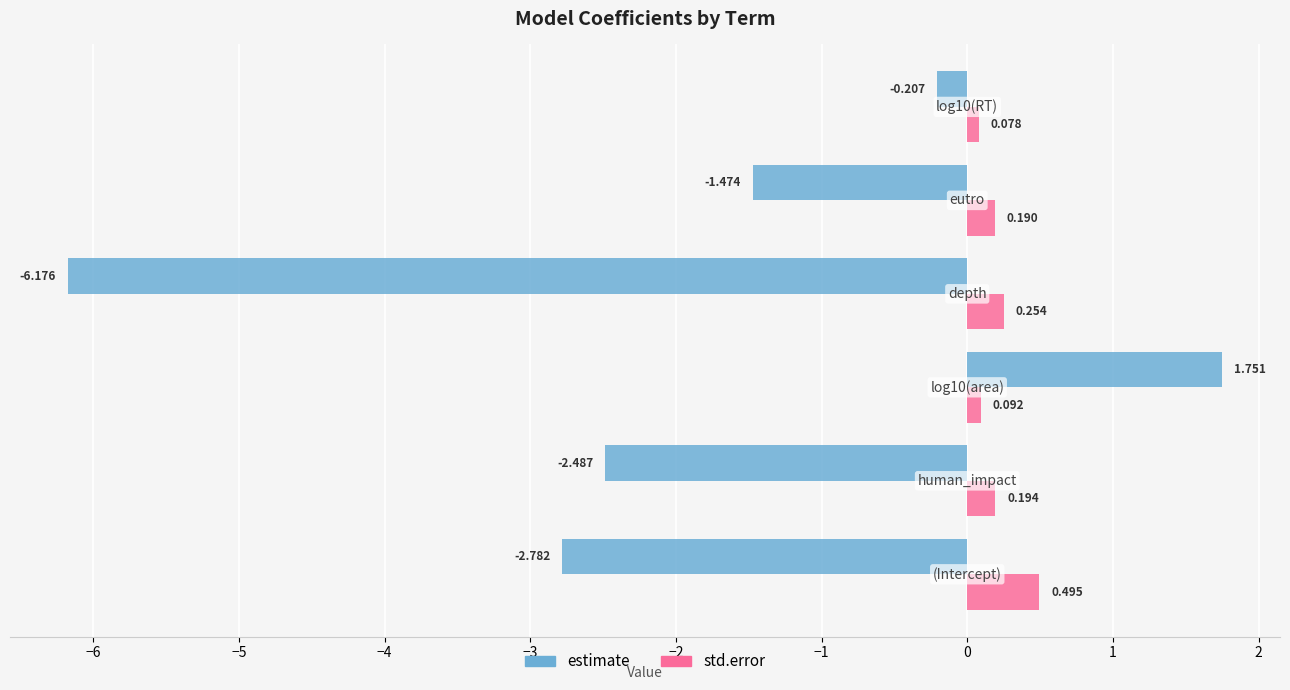

Which series has the widest spread of values?

estimate